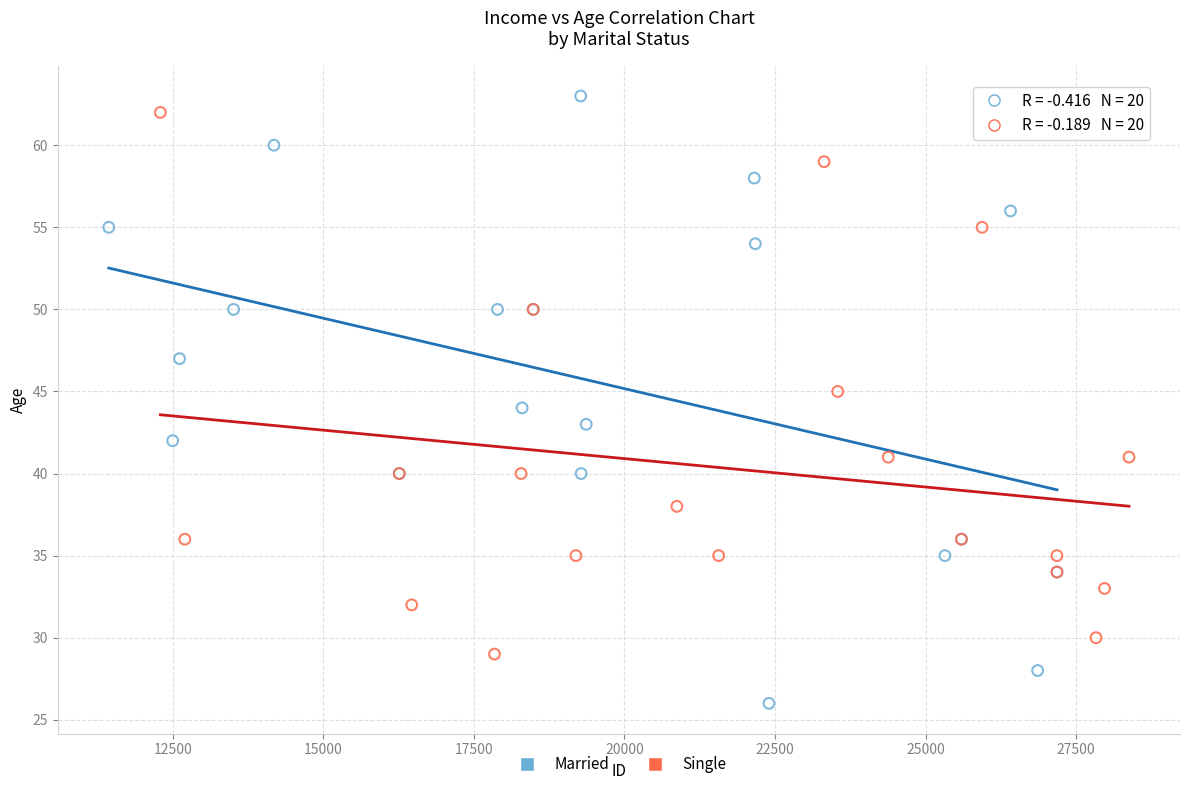

Which series reaches the minimum Y coordinate?

Married